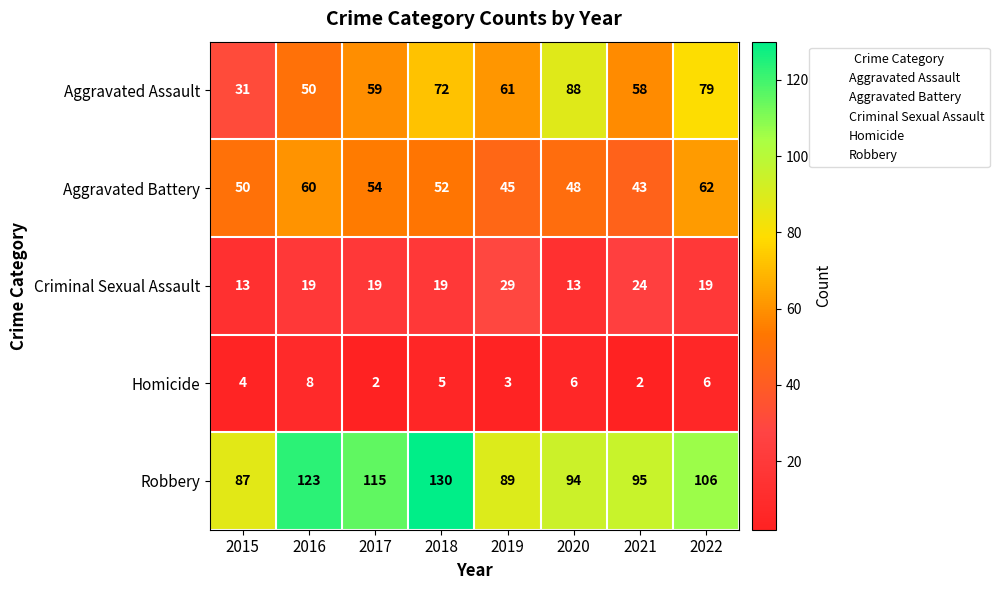

At how many categories does at least one series exceed 99?

4